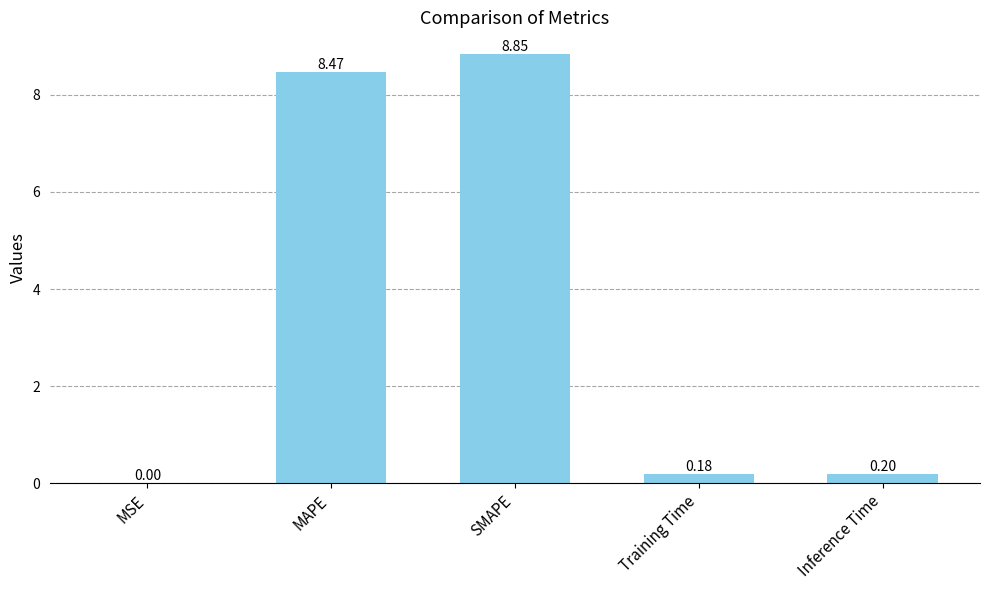

At which label is the value closest to 4?

Inference Time